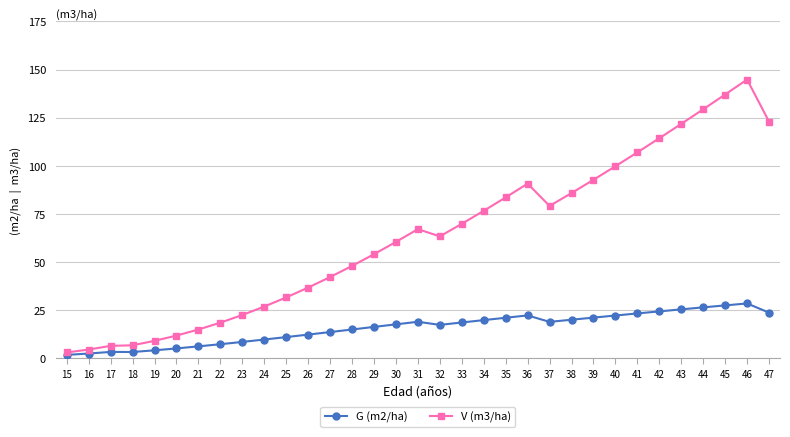

How many data points in V (m3/ha) are less than 63?

16